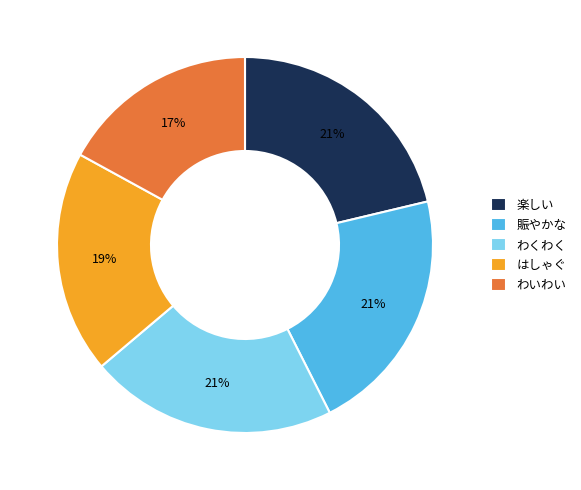

To the nearest percent, what portion does 賑やかな represent?

21%